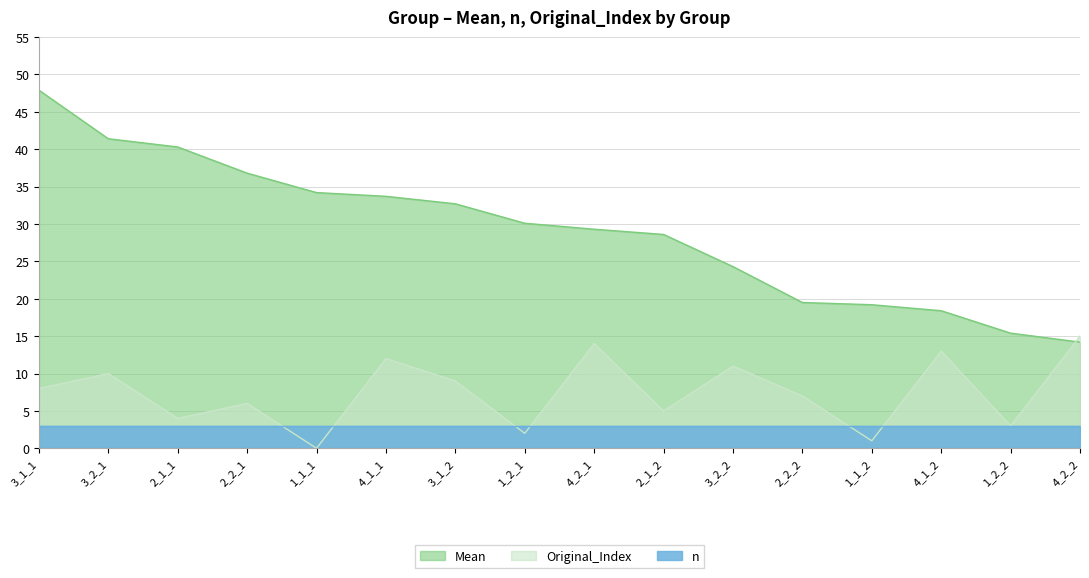

Which has a higher value, 2_2_2 or 3_1_1?

3_1_1